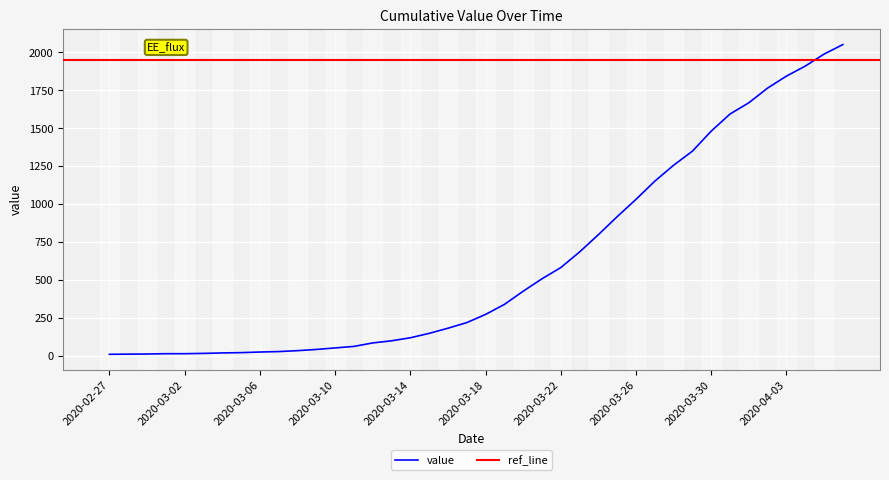

What is the minimum value shown in the chart?

9